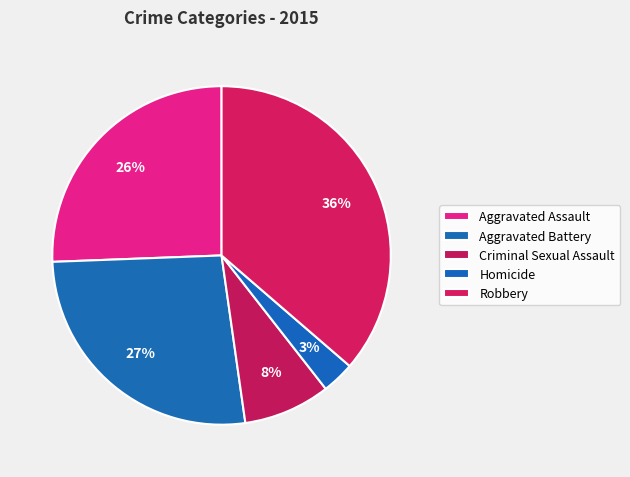

What percentage is the Criminal Sexual Assault slice, to the nearest percent?

8%